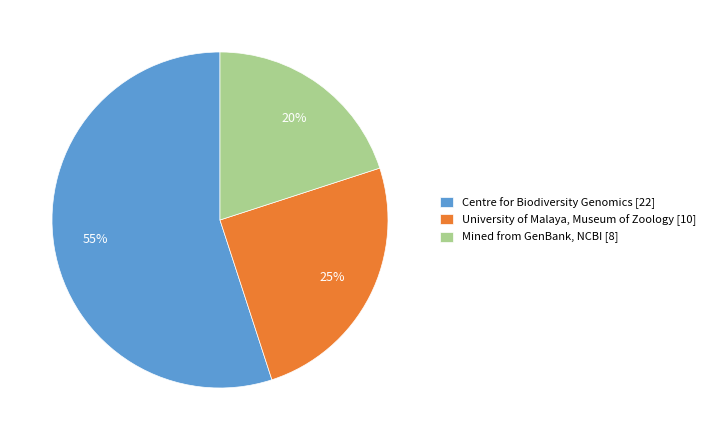

What is the largest slice in the pie chart?

Centre for Biodiversity Genomics [22]